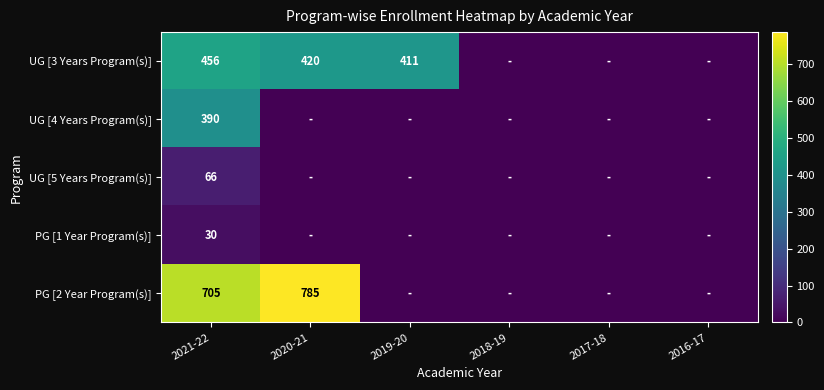

Is the value of UG [3 Years Program(s)] at 2020-21 greater than the value of PG [1 Year Program(s)] at 2021-22?

Yes